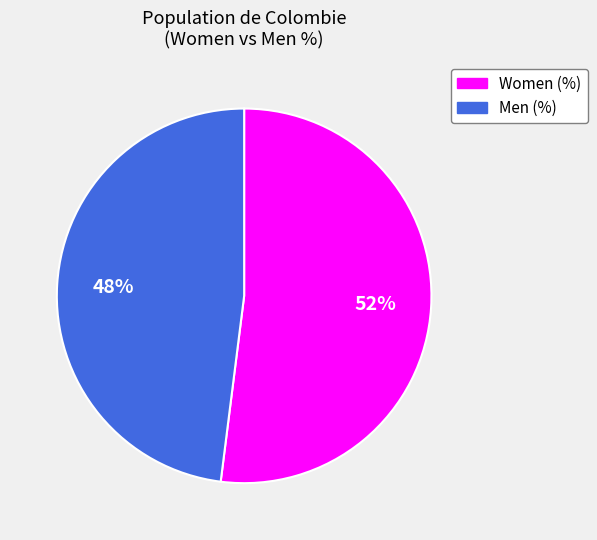

Which has a higher value, Men (%) or Women (%)?

Women (%)